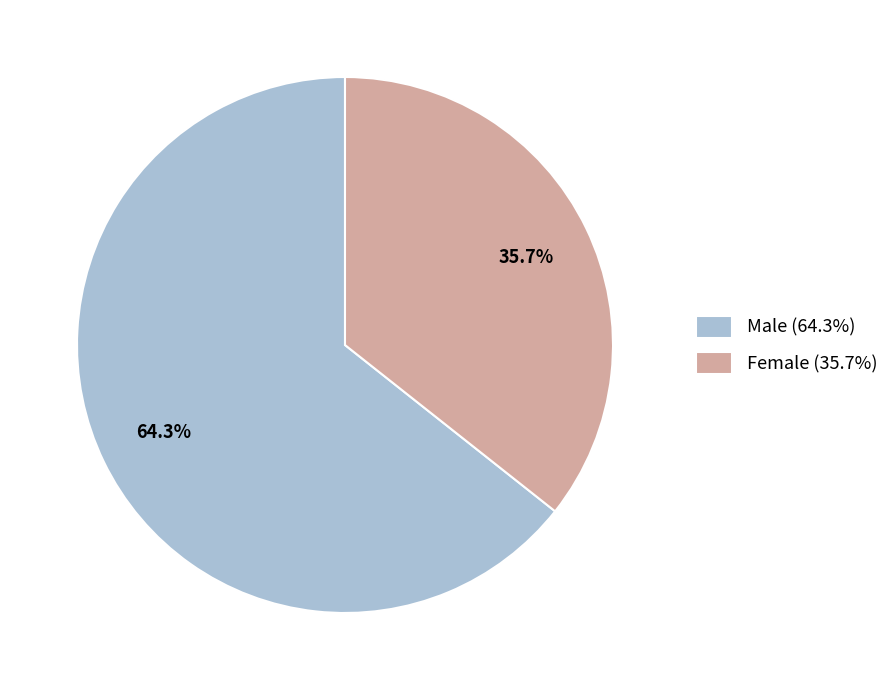

True or false: Male accounts for 64% of the total.

True